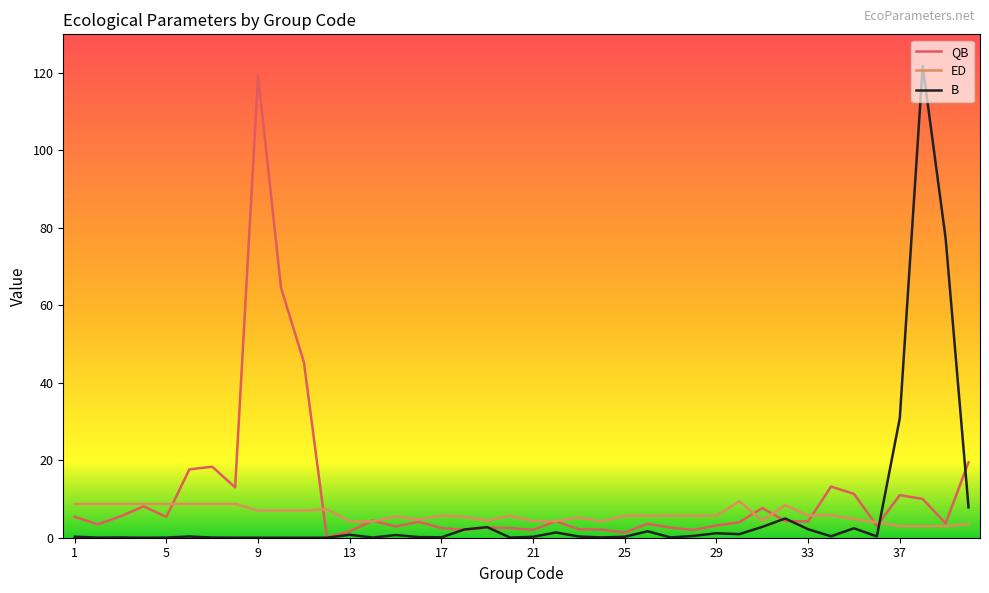

True or false: B and ED cross at least once.

True